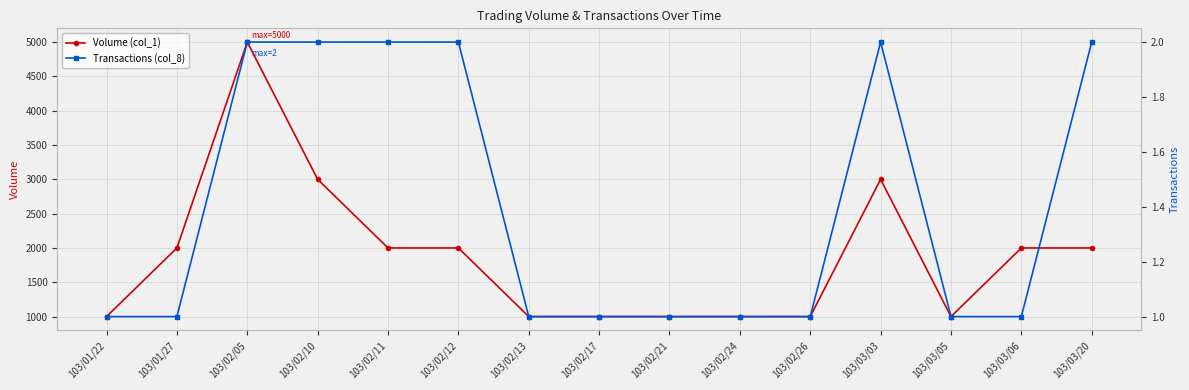

Which has a higher value, 103/02/17 or 103/01/27?

103/01/27